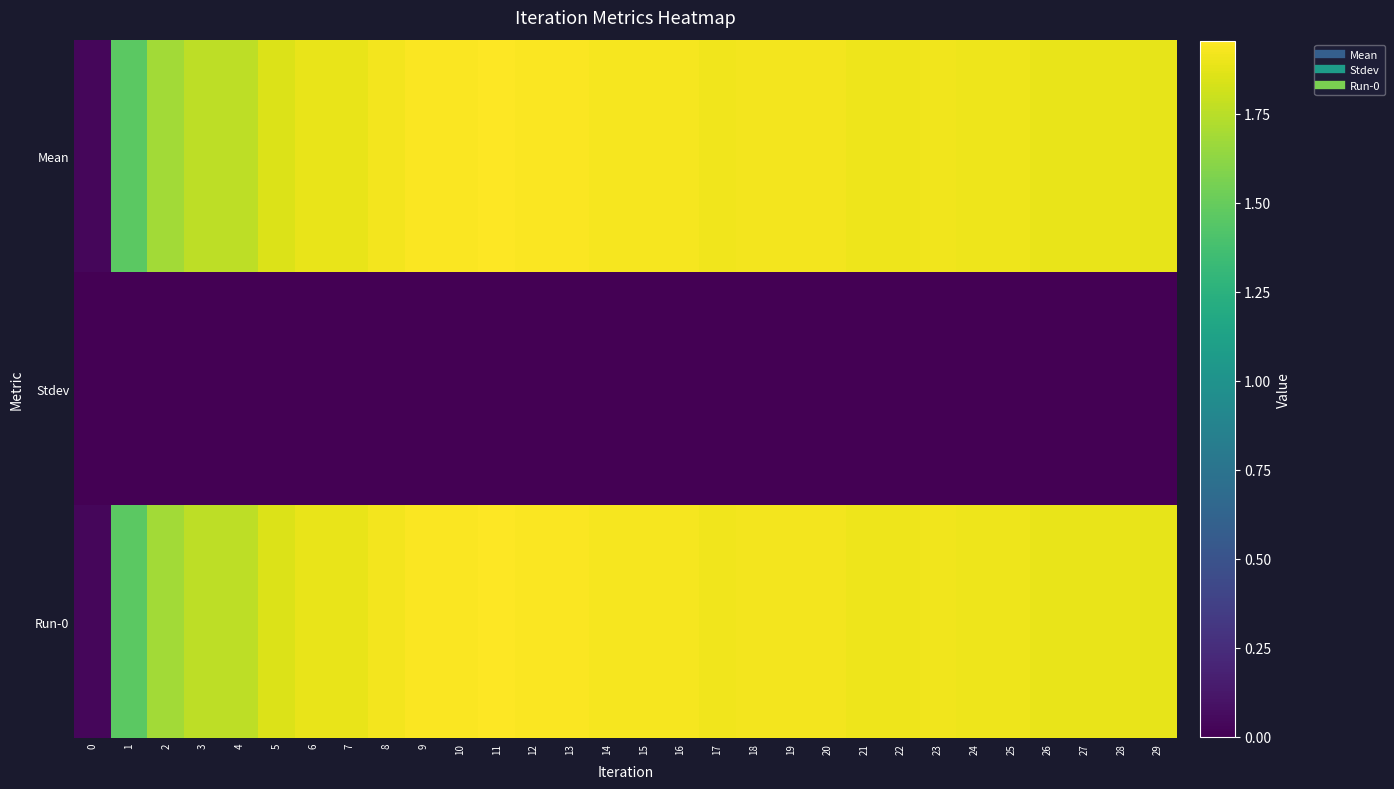

At how many categories does at least one series exceed 1?

29